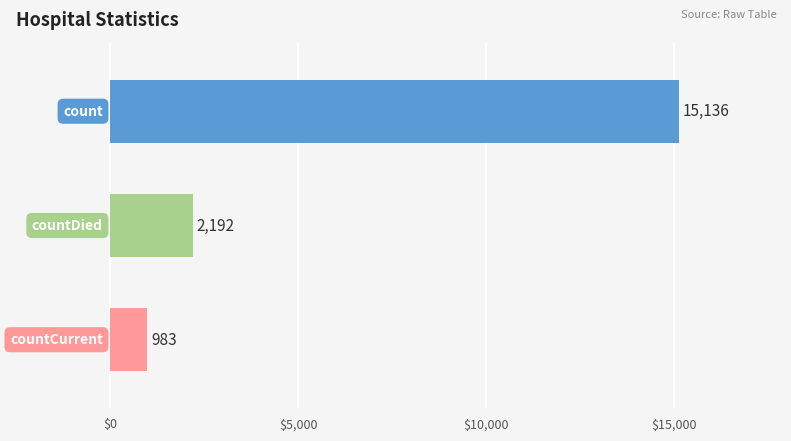

What is the value of the 3rd bar from the top?

983